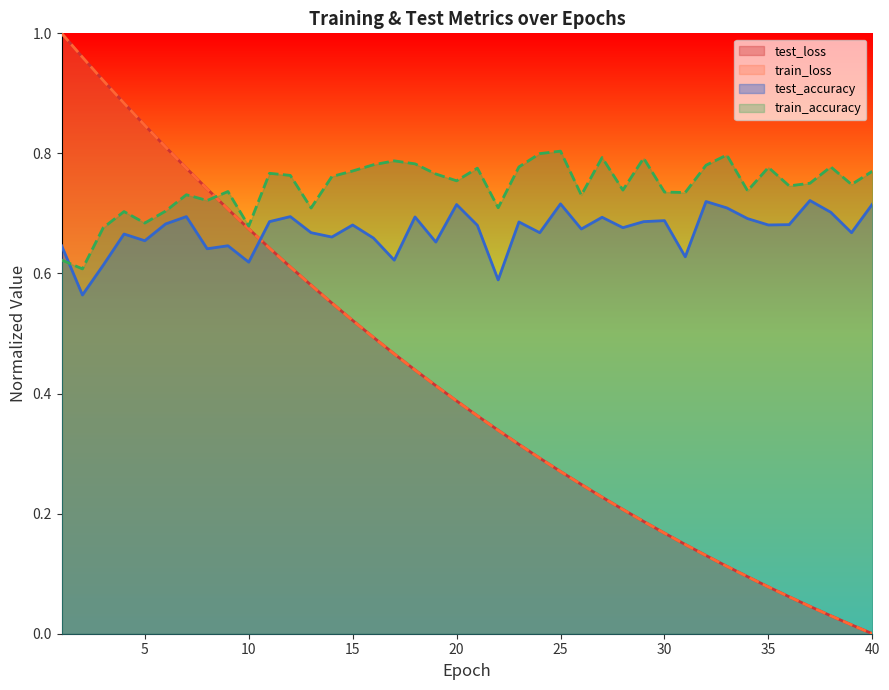

What is the value of the test_loss point at the 33rd from the left?

0.1